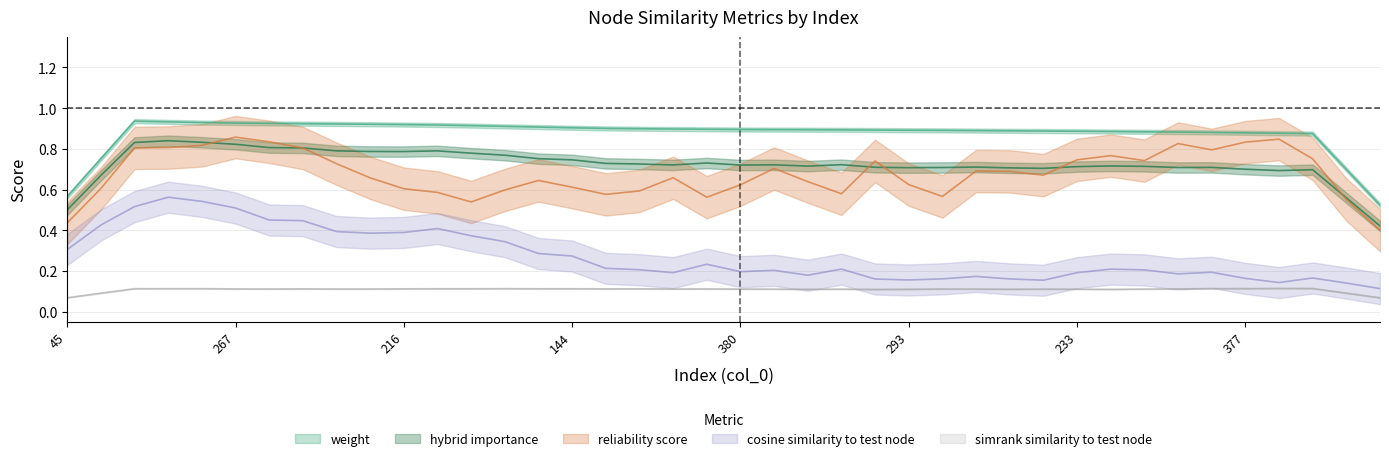

What is the average value of the simrank_similarity_to_test_node series?

0.1